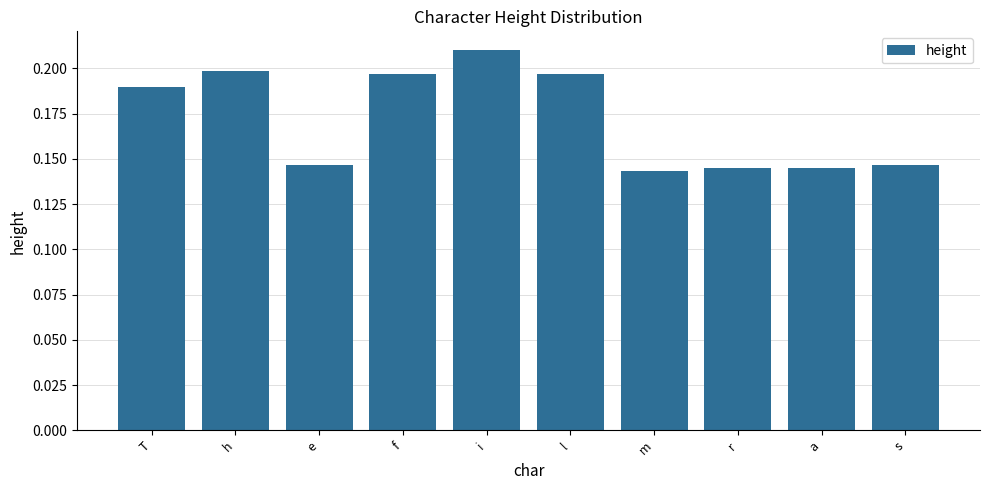

True or false: the data shows 0.2 at l.

True